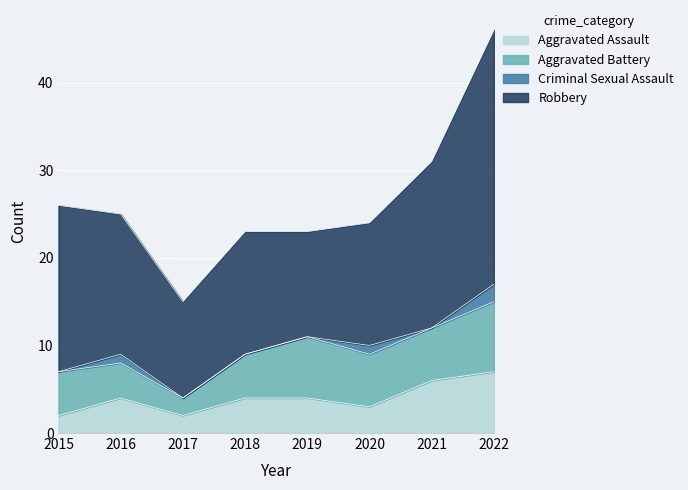

What is the sum of the Aggravated Assault values at 2020 and 2022?

10